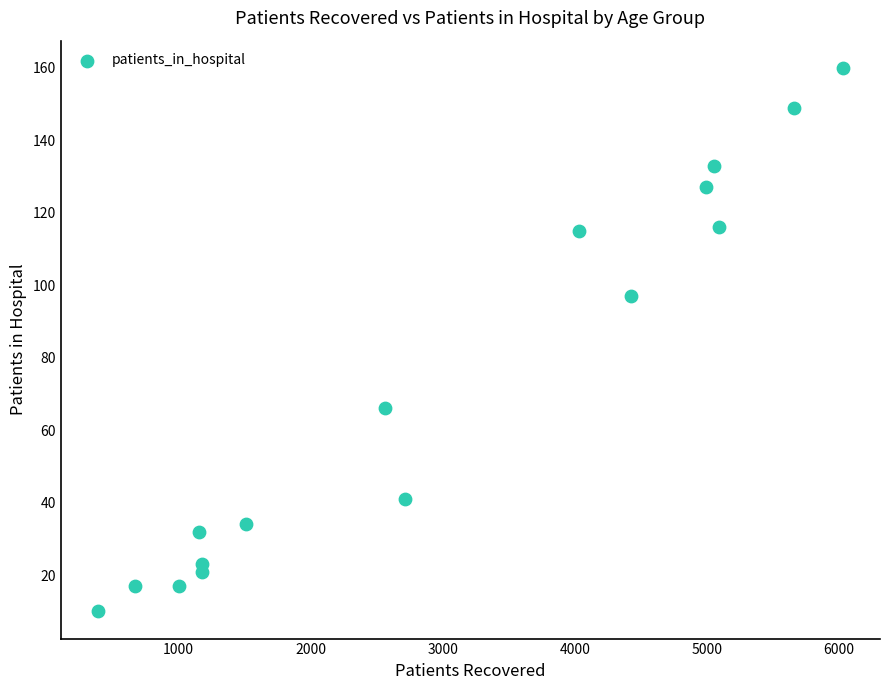

What Y value in the scatter plot is closest to 85?

97